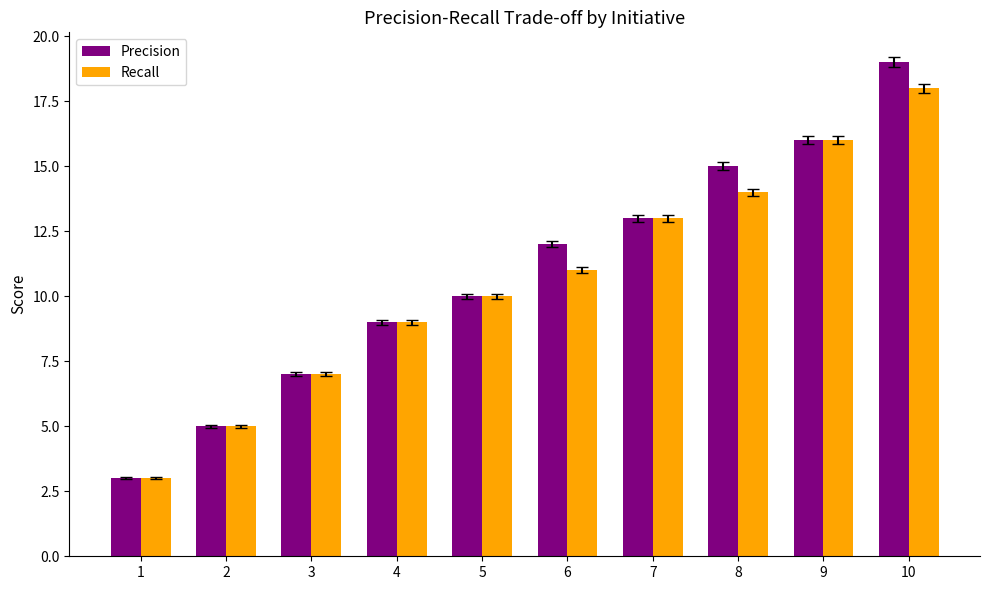

What is the value of the Precision bar at the 8th from the left?

15